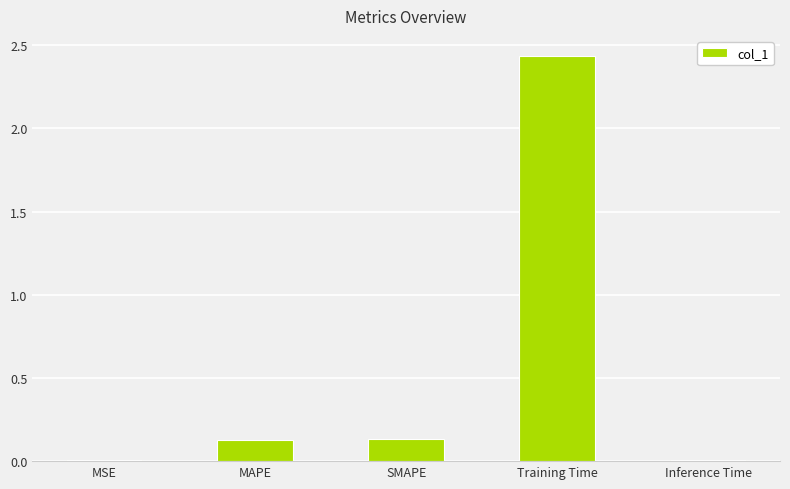

Which label corresponds to the largest value in the chart?

Training Time